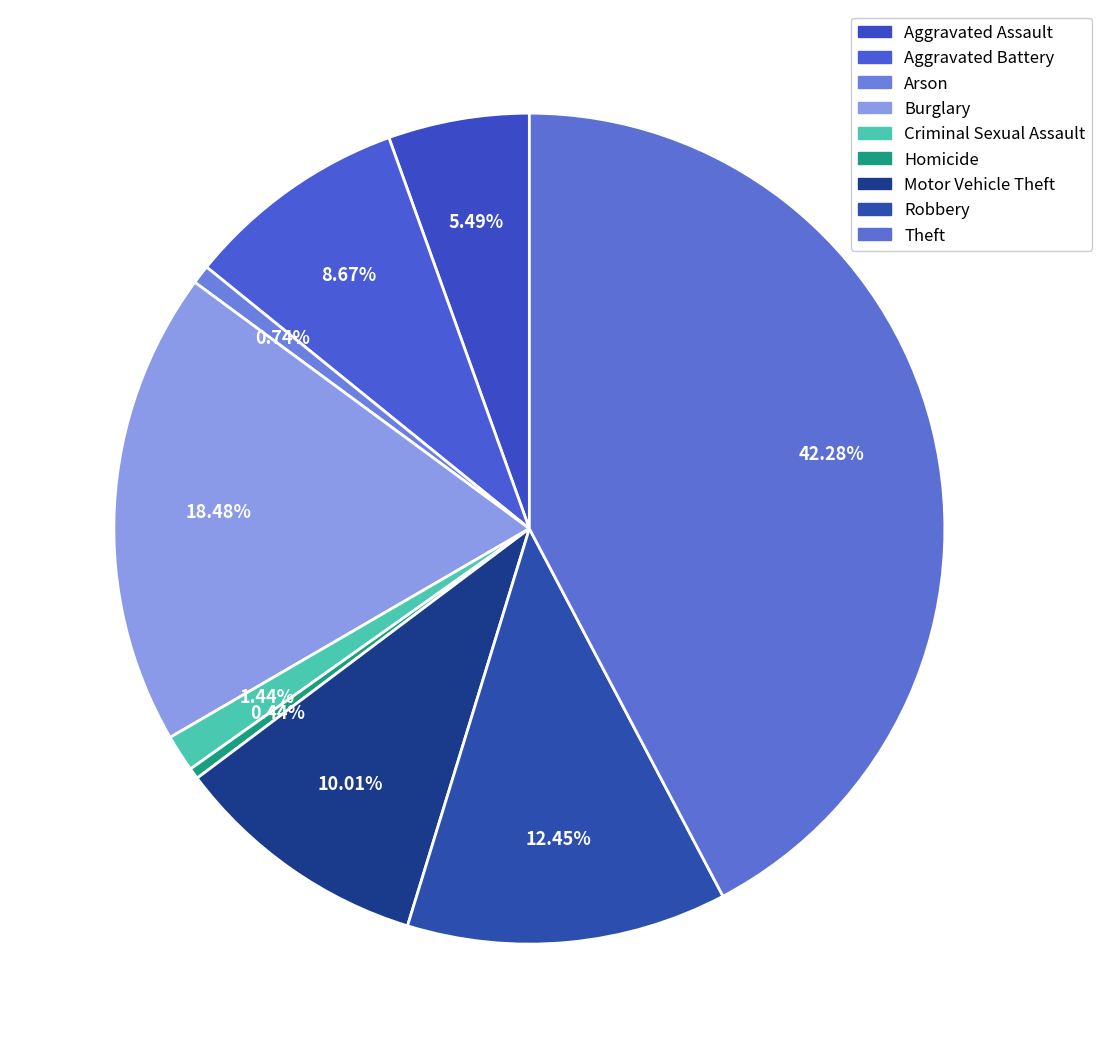

To the nearest percent, what is the difference between the Homicide and Criminal Sexual Assault slice percentages?

1%